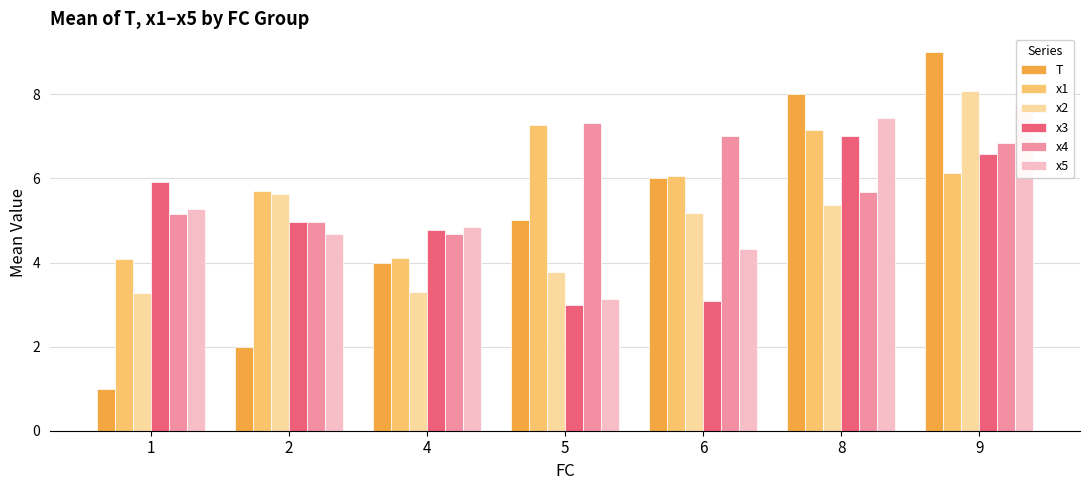

Which category has the lowest value in the x1 series?

1